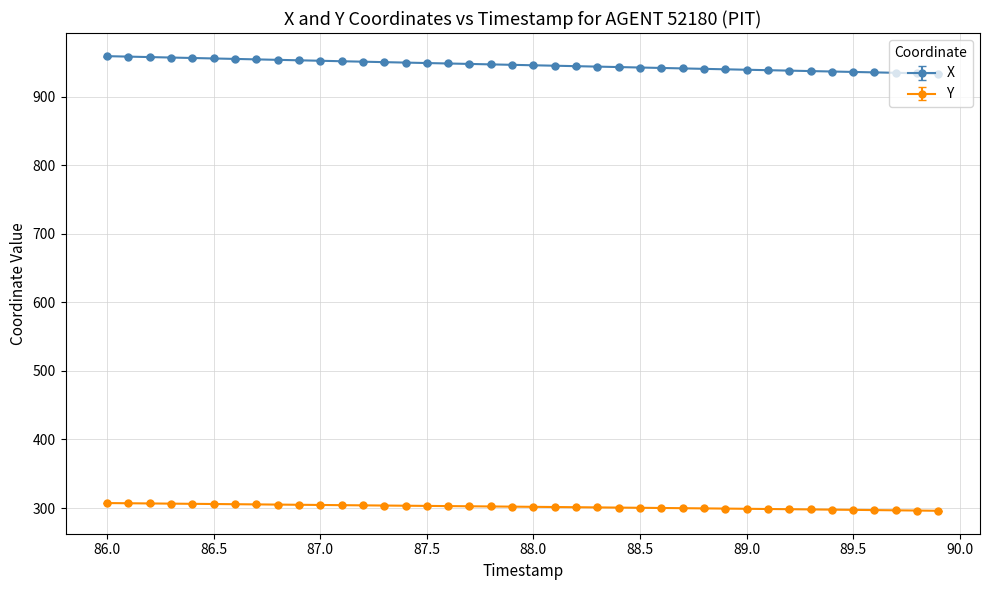

What is the value of the X point at the 8th from the left?

954.1